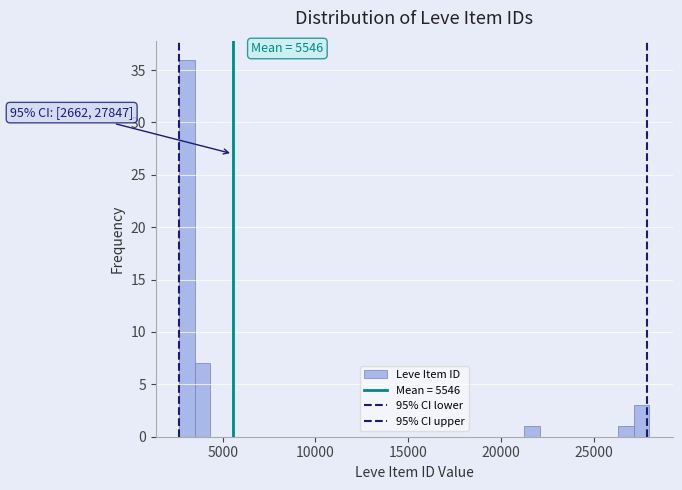

Around what value on the x-axis is the tallest bar? Give the approximate position of its centre, as read against the axis.

3000